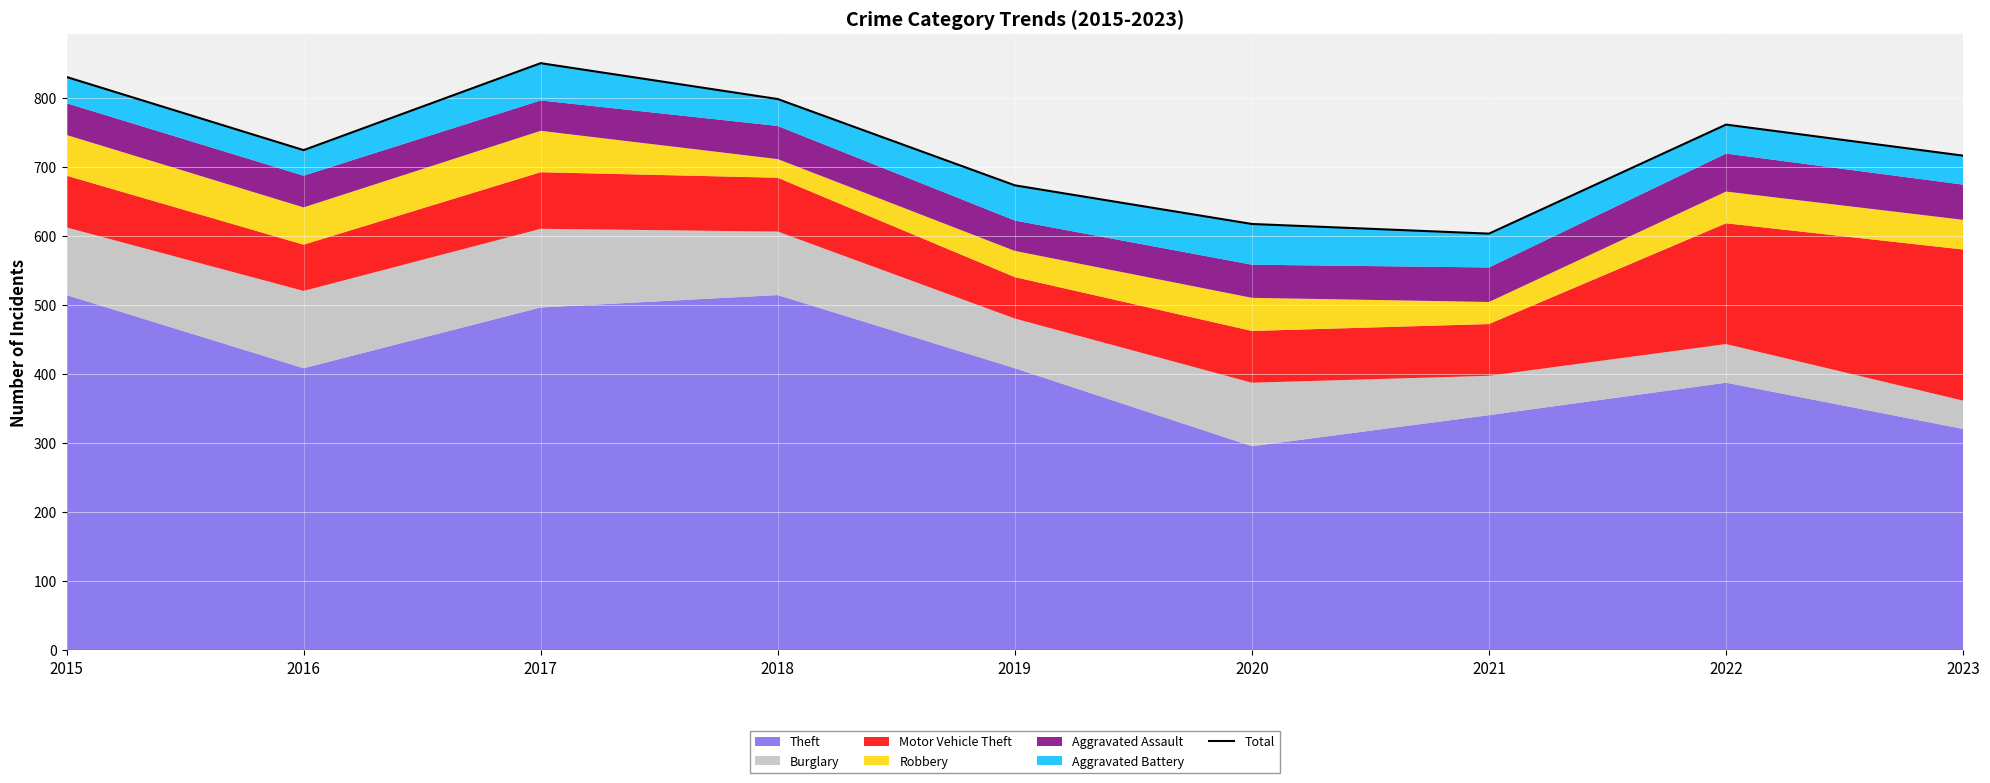

Read the value at 2023, to the nearest 5.

715